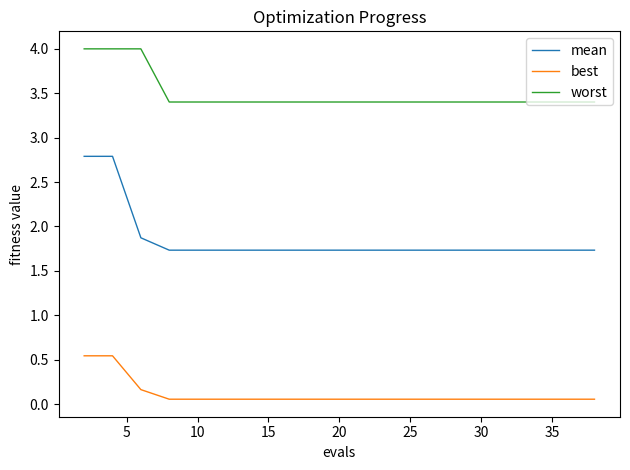

What is the sum of all worst values?

69.8